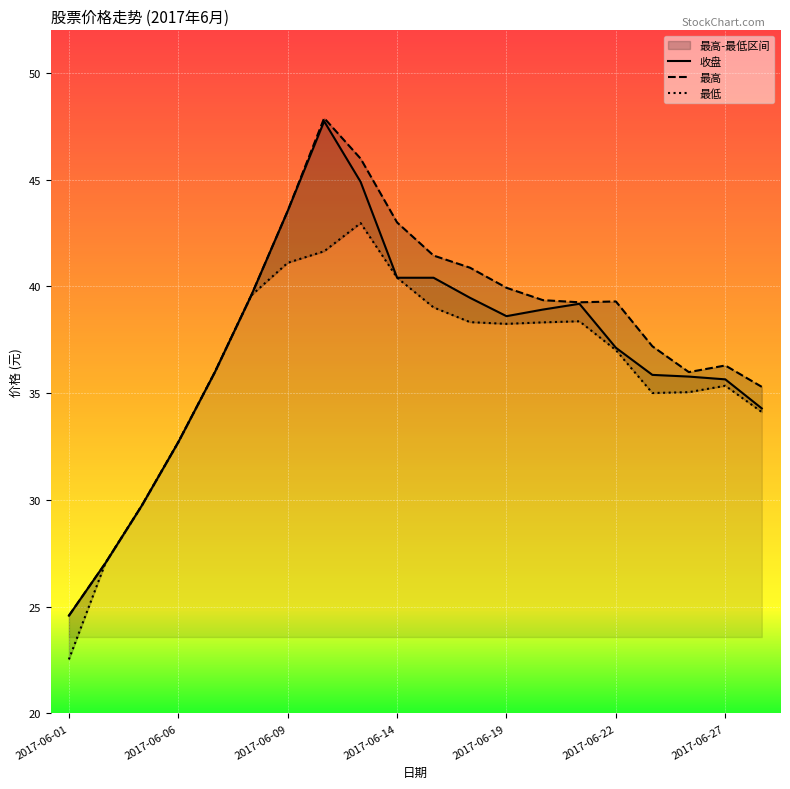

Rank the series at 2017-06-14 from highest to lowest value.

最高, 收盘, 最低